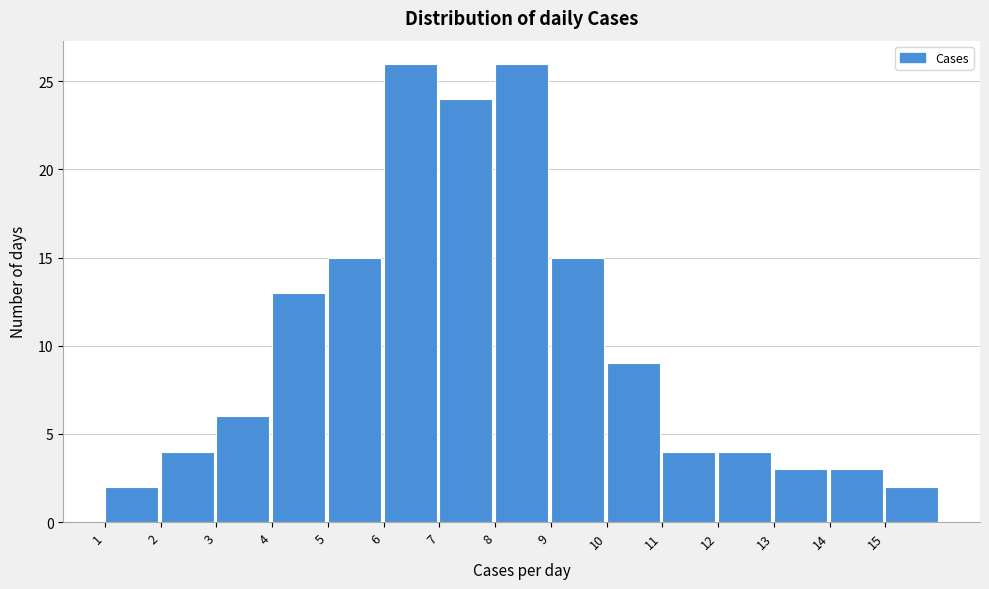

What is the height of the bar covering 8 to 9 on the x-axis? The values are not printed on the chart, so give them approximately, as read against the axis.

26